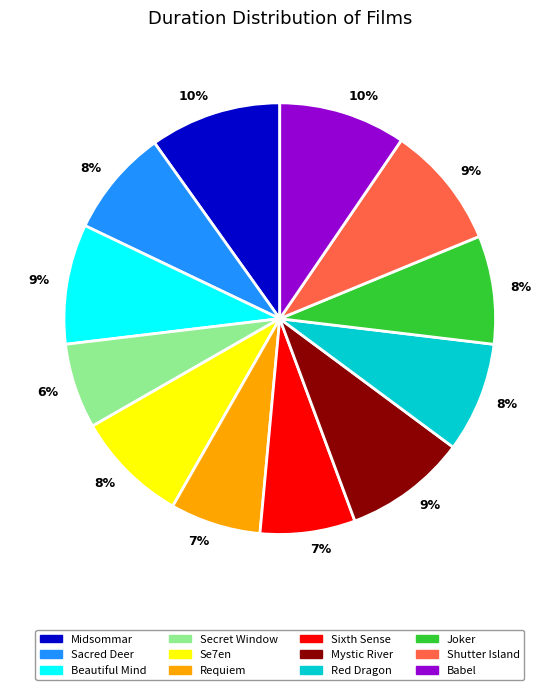

Is there a majority slice in this chart?

No